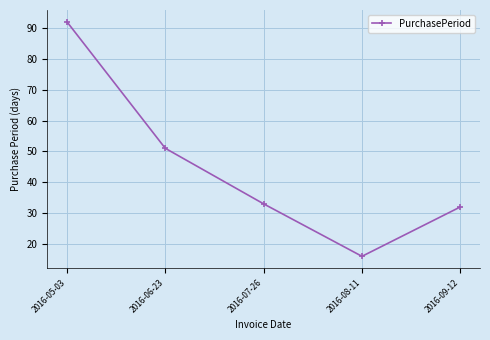

What is the smallest value displayed?

16